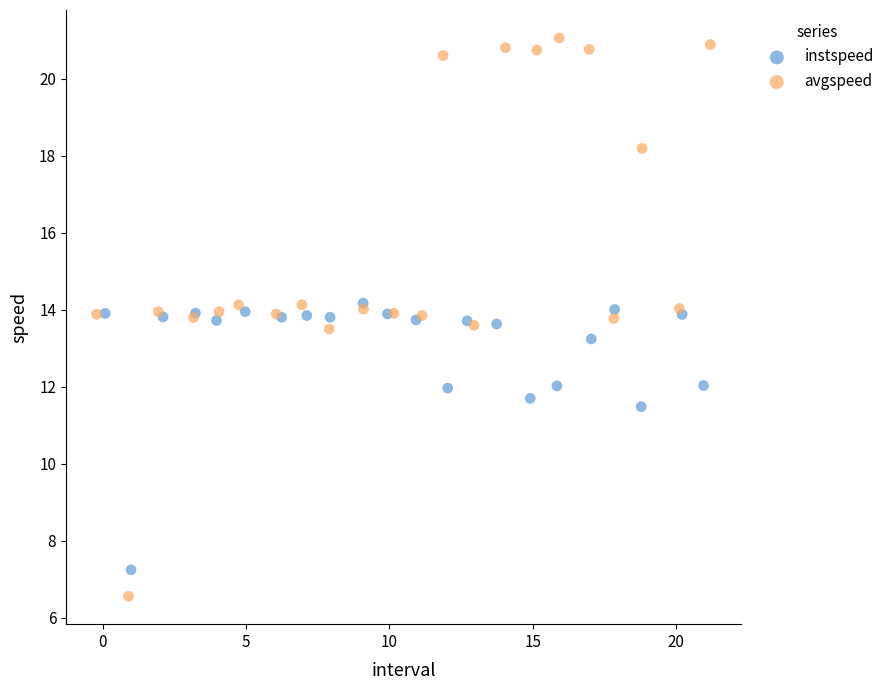

Which series reaches the maximum Y coordinate?

avgspeed